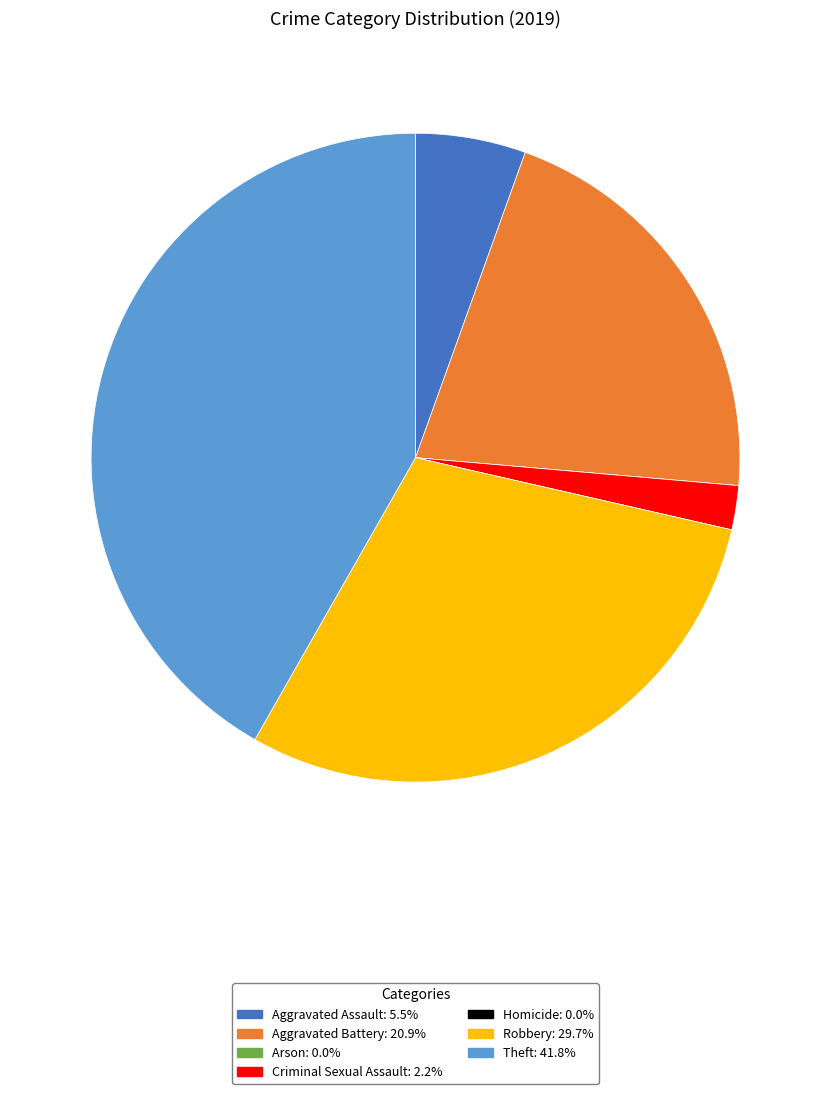

Which has a higher value, Criminal Sexual Assault or Theft?

Theft